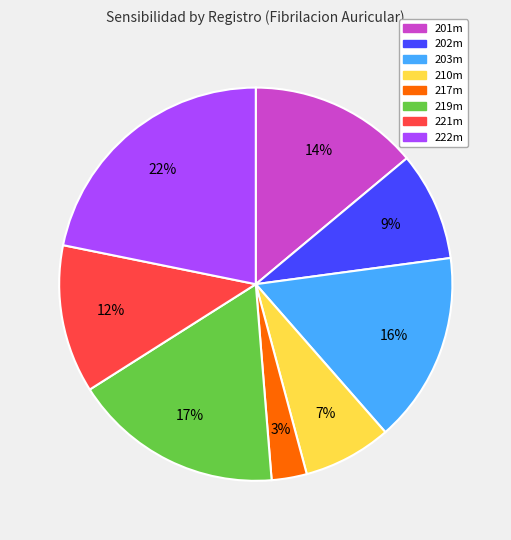

Which category has the biggest portion of the pie?

222m